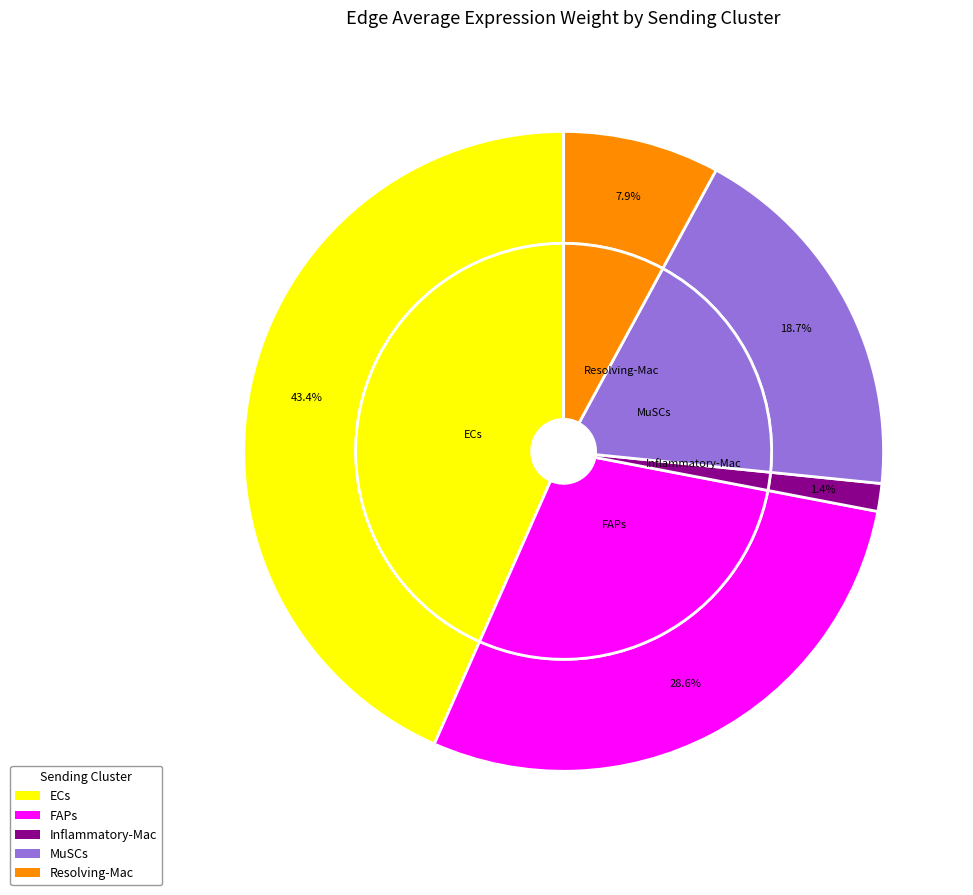

Is it true that Inflammatory-Mac is 16% of the pie?

False